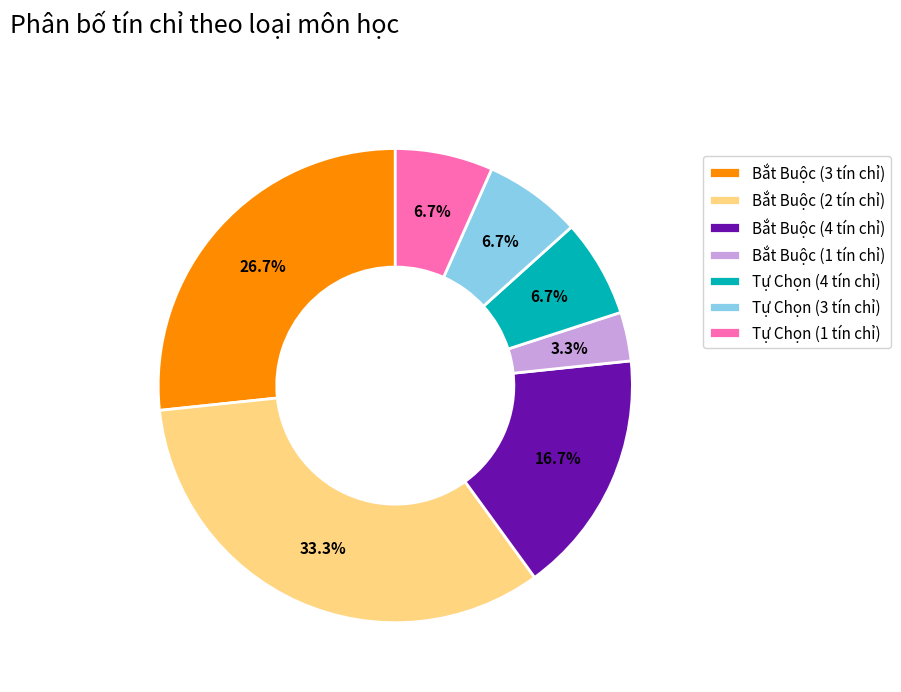

To the nearest percent, what is the combined percentage of Bắt Buộc (3 tín chỉ) and Bắt Buộc (4 tín chỉ)?

43%